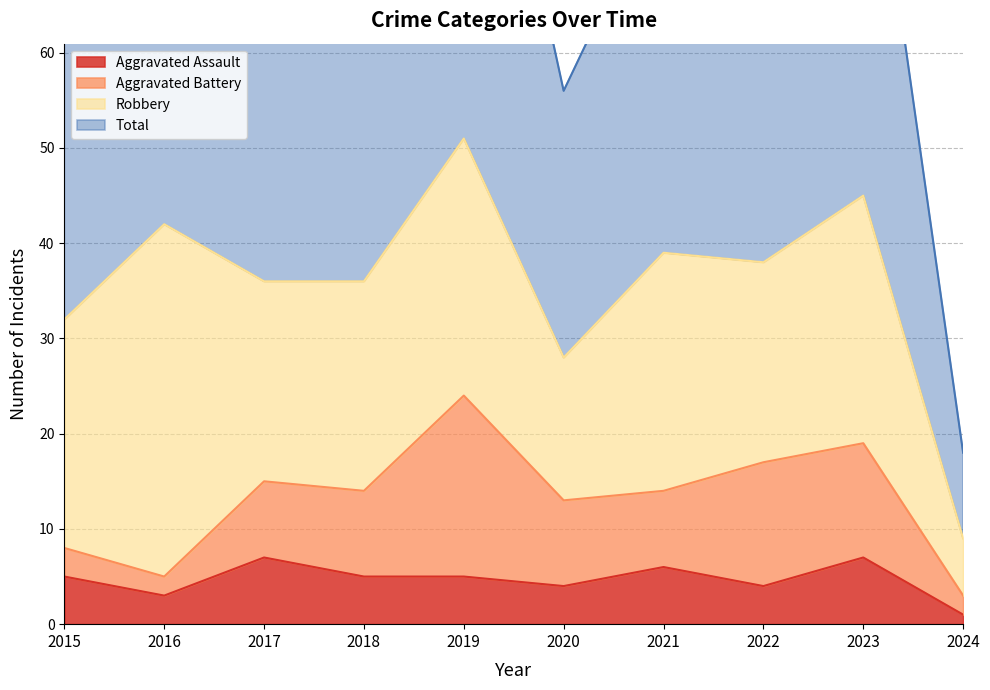

True or false: Total has more than 2 interior local peaks.

True